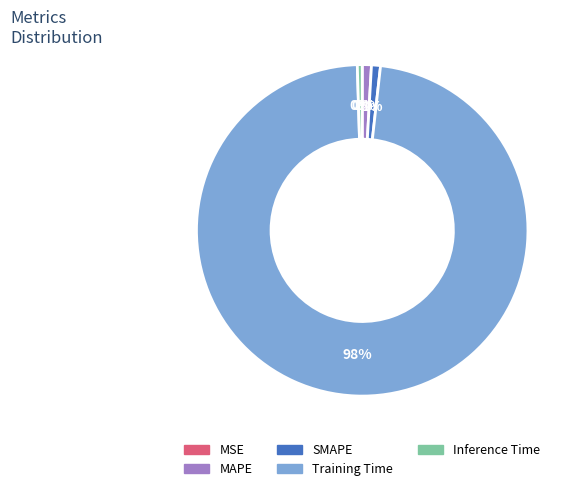

To the nearest percent, what is the average slice percentage?

20%